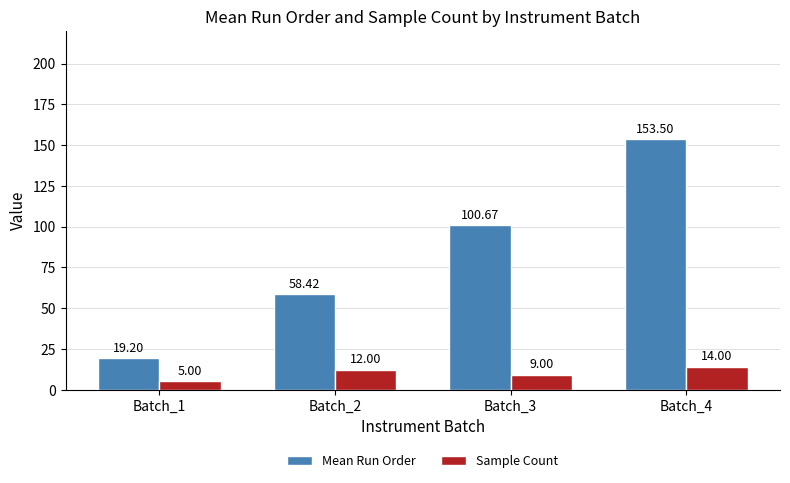

Is it true that Sample Count equals 9.0 at Batch_3?

True